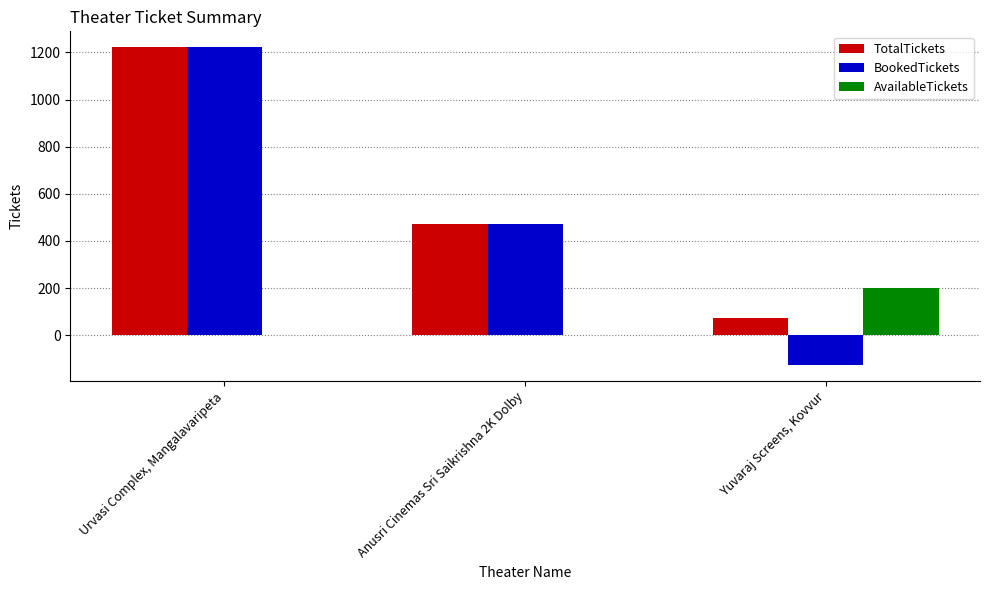

What is the sum of the TotalTickets values at Yuvaraj Screens, Kovvur and Anusri Cinemas Sri Saikrishna 2K Dolby?

545